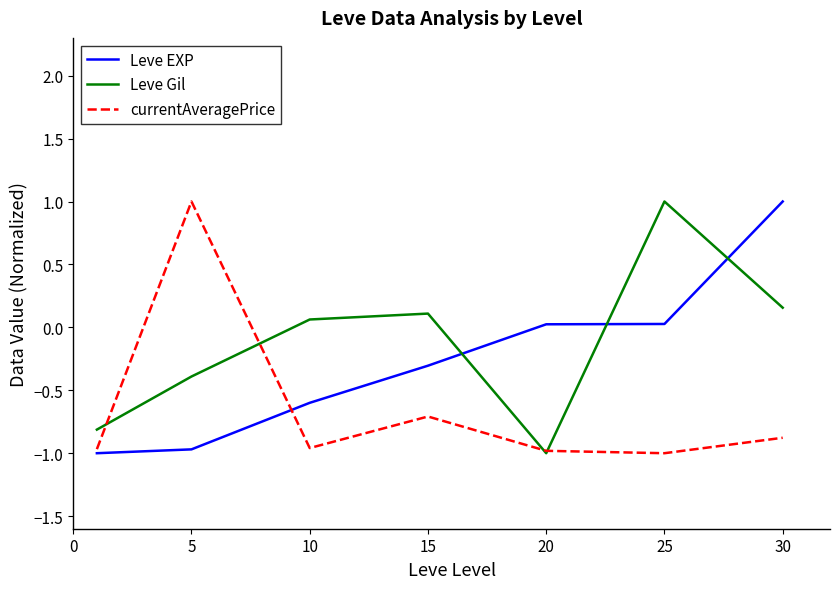

Is this an area chart (filled region under the line)?

No